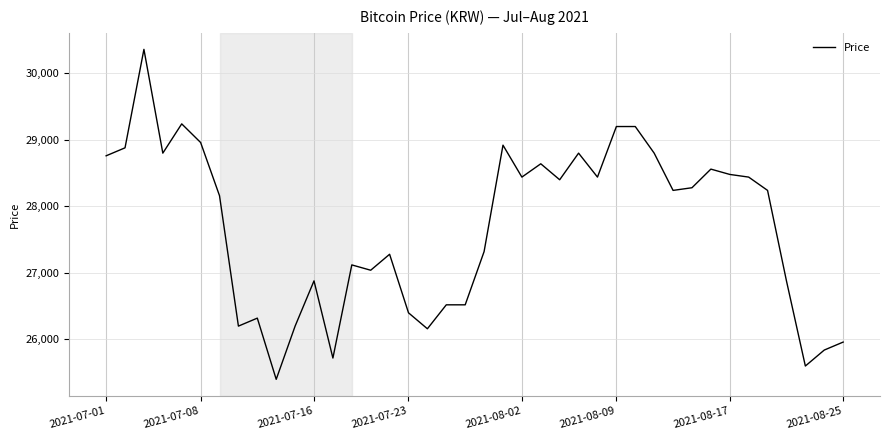

What is the difference between the maximum and minimum values?

4960